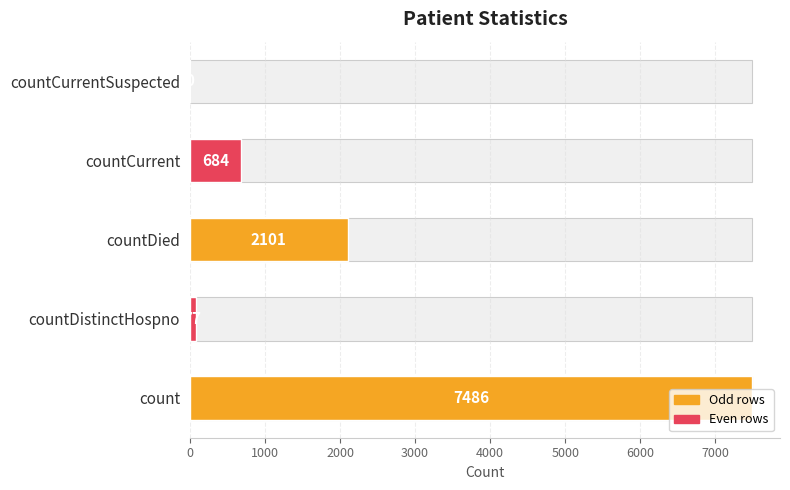

How many data points are above 684?

2